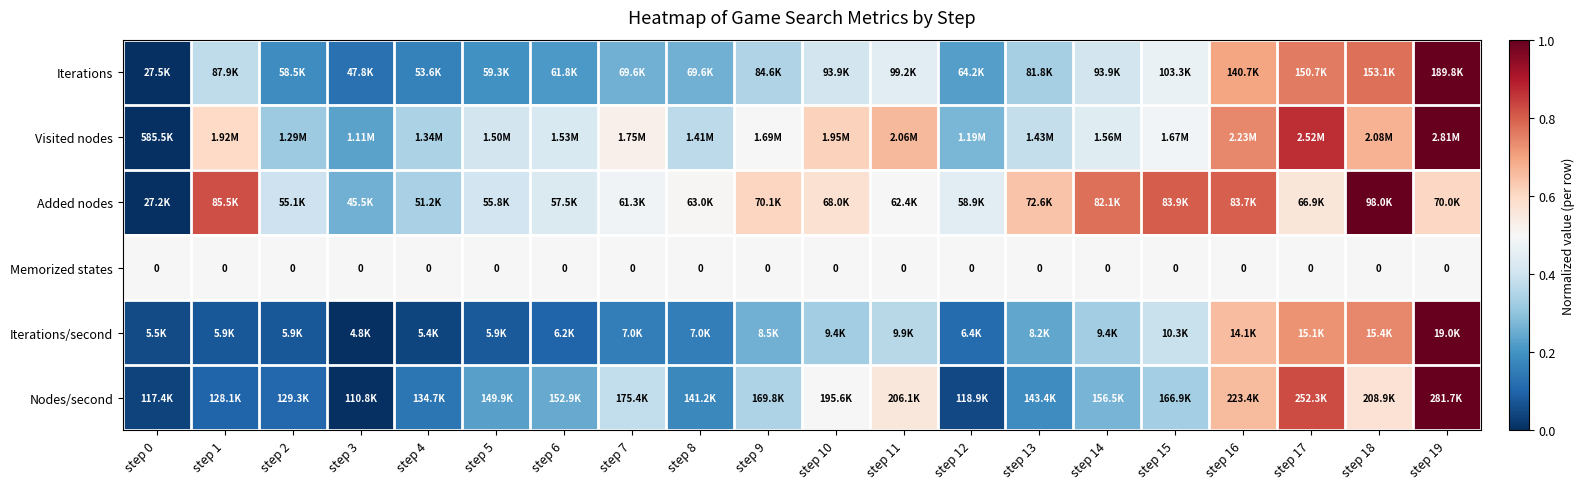

List the labels in order of Nodes/second value, largest first.

step 19, step 17, step 16, step 18, step 11, step 10, step 7, step 9, step 15, step 14, step 6, step 5, step 13, step 8, step 4, step 2, step 1, step 12, step 0, step 3